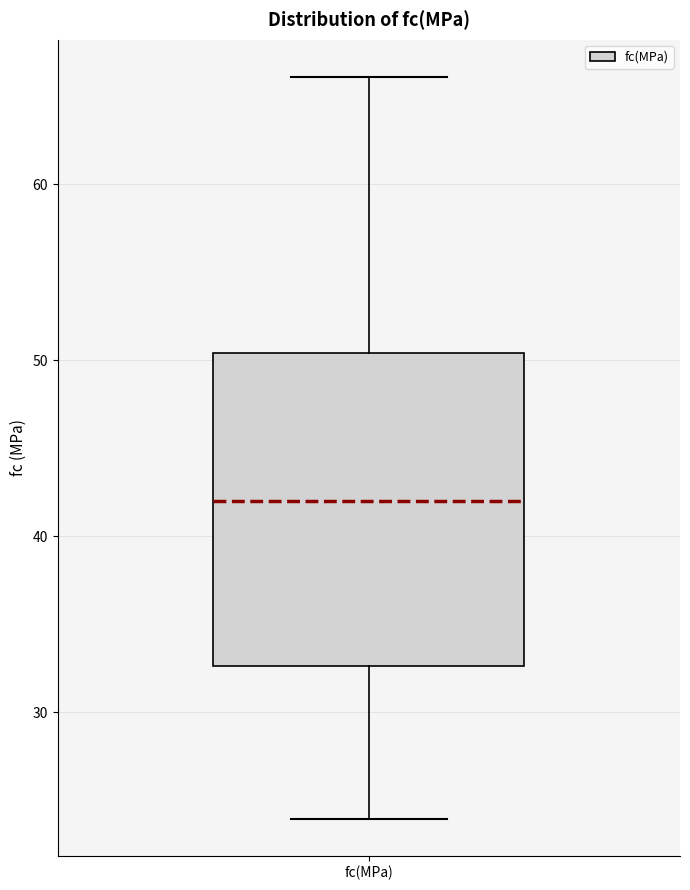

Transcribe this box plot: give where the median line is, the range the box spans, and where the two whiskers end, as read against the y-axis. The values are not printed on the chart, so give them approximately, as read against the axis.

median 42, box 33 to 50, whiskers 24 to 66